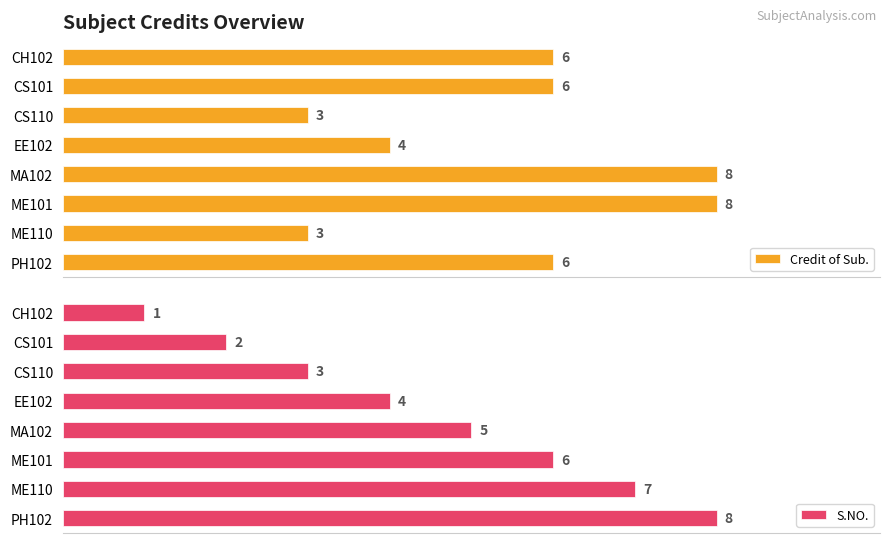

Count the number of categories in the chart.

8